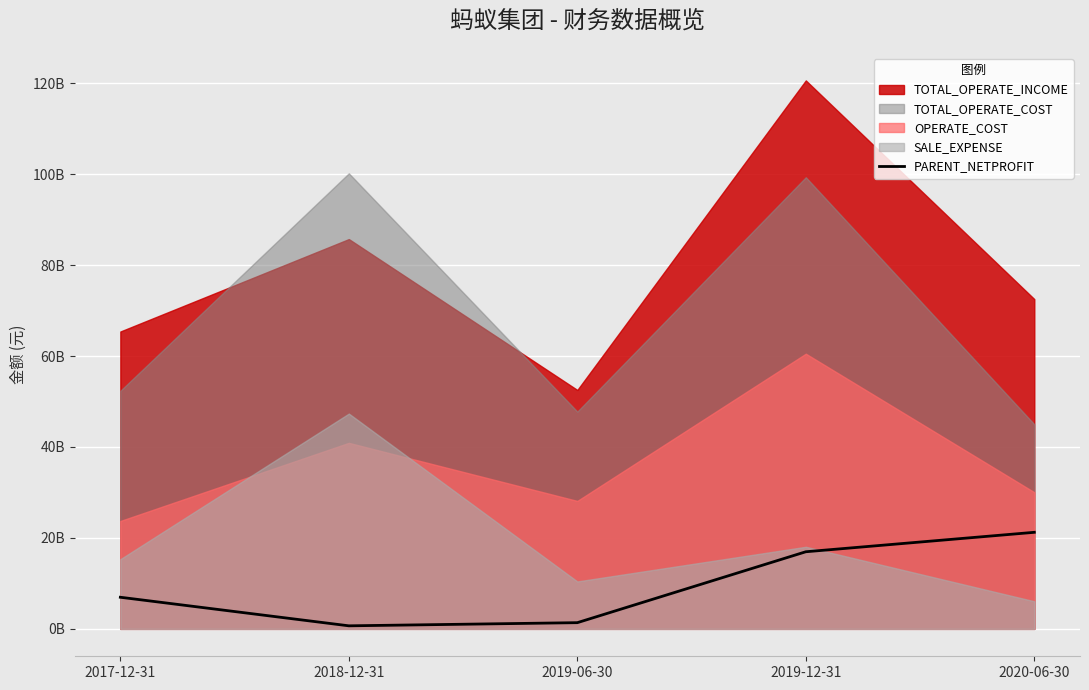

True or false: there are more than 1 points higher than both neighbors.

False